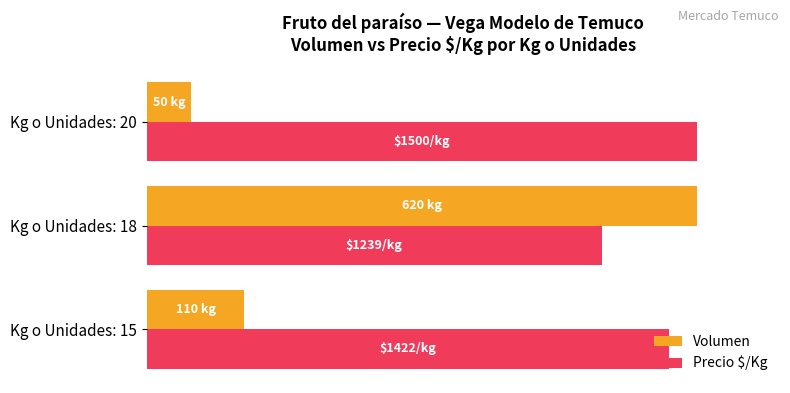

What are all the series names shown in the legend?

Volumen, Precio $/Kg